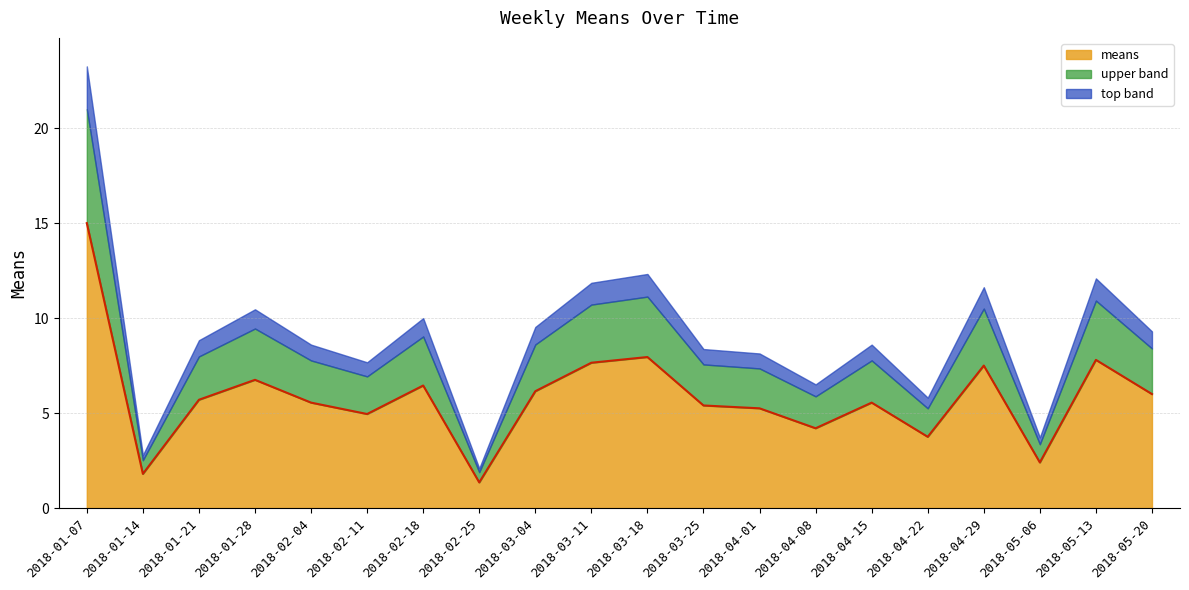

Reading left to right, extract all data points from this chart.

15.0	1.8	5.7	6.8	5.5	5.0	6.5	1.4	6.2	7.7	8.0	5.4	5.2	4.2	5.5	3.8	7.5	2.4	7.8	6.0